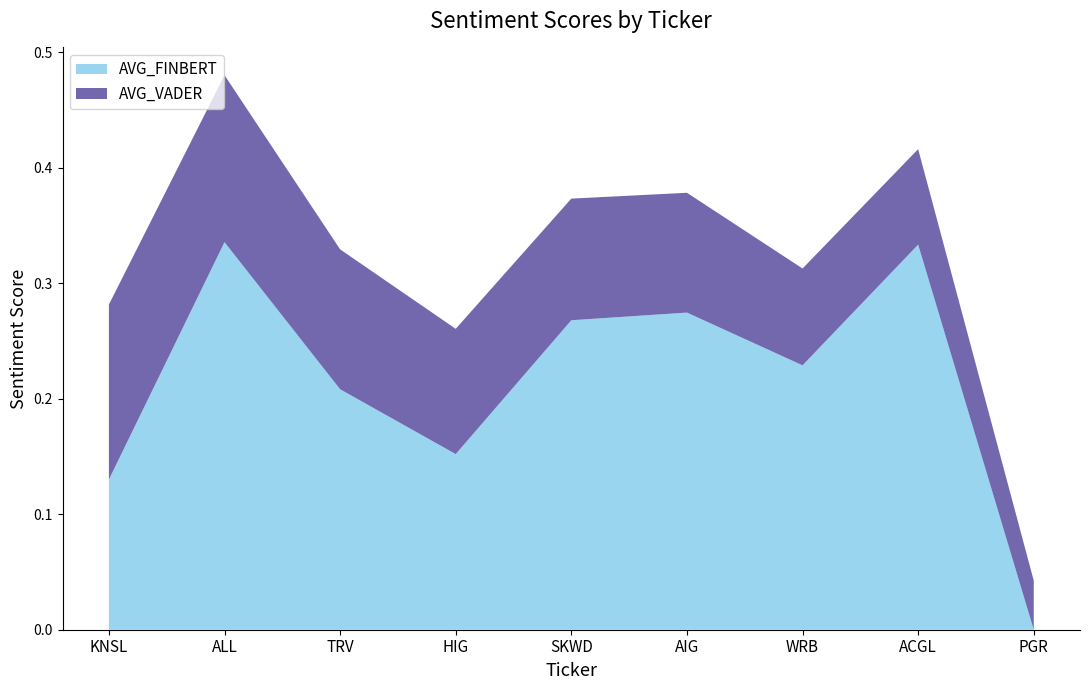

Reading left to right, what are all the values shown in this chart?

AVG_FINBERT: KNSL=0.1	ALL=0.3	TRV=0.2	HIG=0.2	SKWD=0.3	AIG=0.3	WRB=0.2	ACGL=0.3	PGR=0.0
AVG_VADER: KNSL=0.2	ALL=0.1	TRV=0.1	HIG=0.1	SKWD=0.1	AIG=0.1	WRB=0.1	ACGL=0.1	PGR=0.0